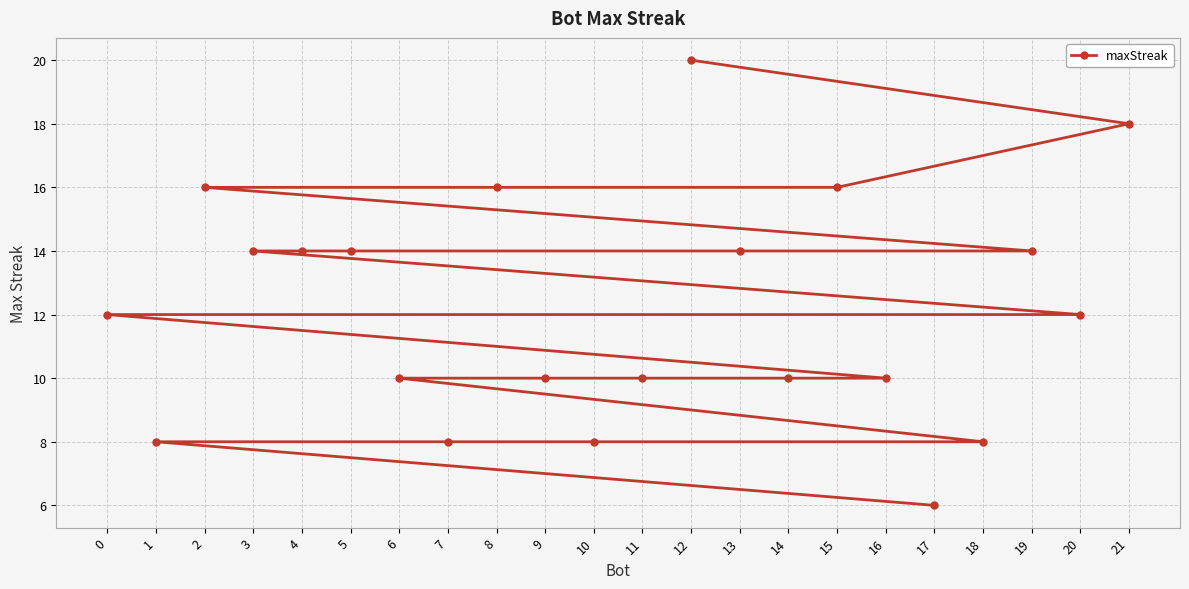

True or false: the data has more than 2 interior local peaks.

False